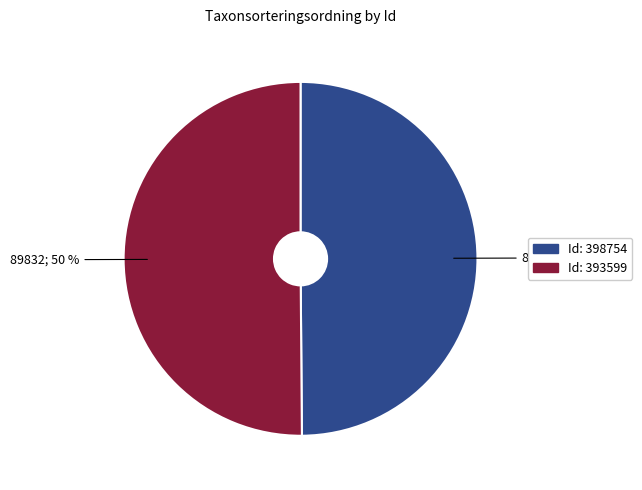

To the nearest percent, what is the average slice percentage?

50%